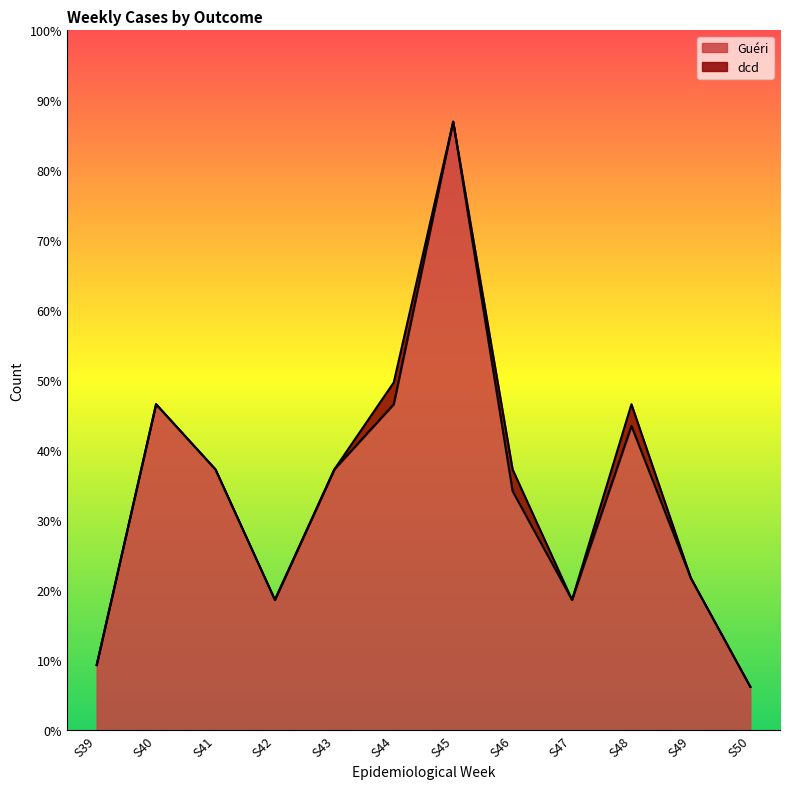

What are all the series names shown in the legend?

Guéri, dcd